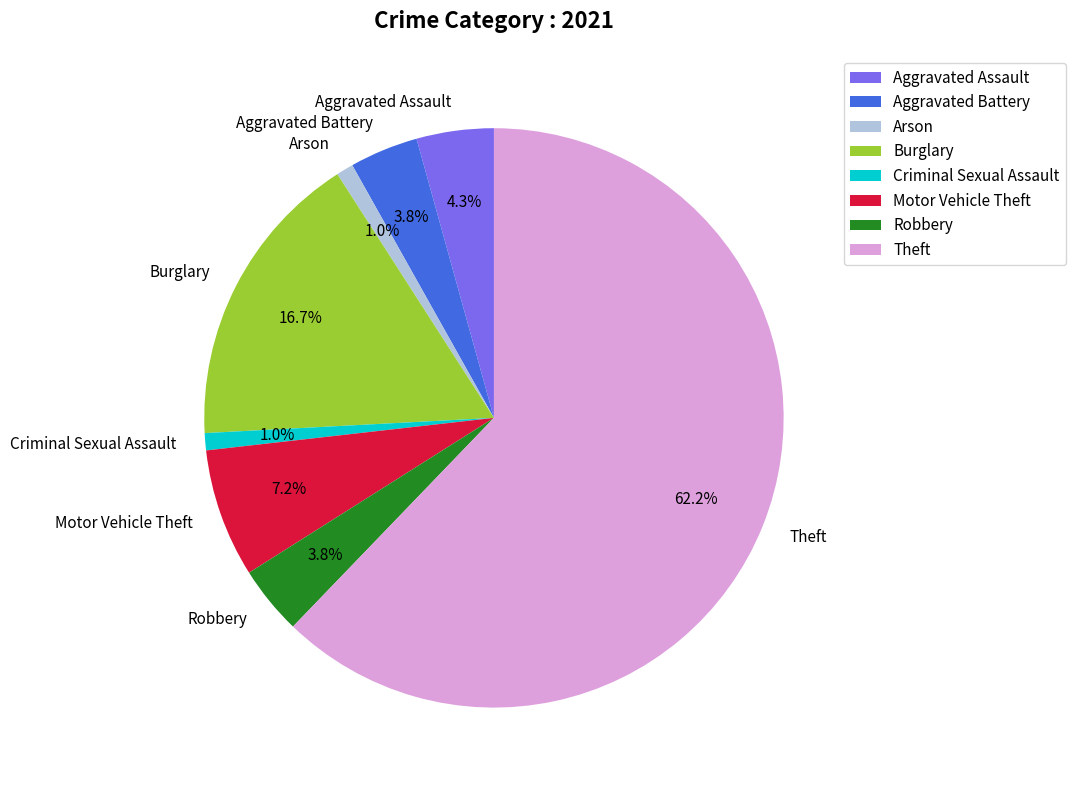

How many slices are in this pie chart?

8